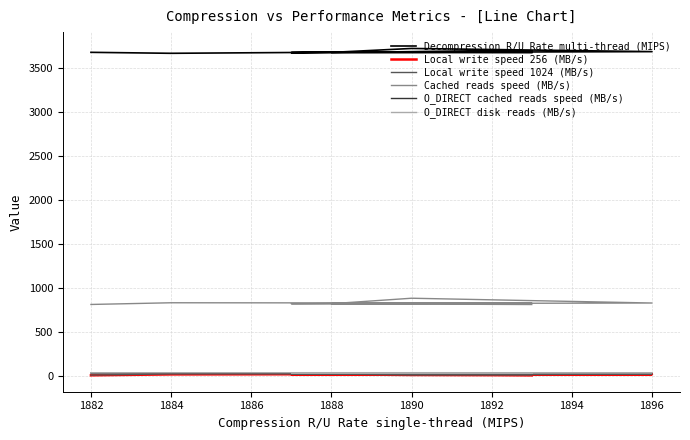

What is the value of the Local write speed 256 (MB/s) point at the 5th from the left?

24.7